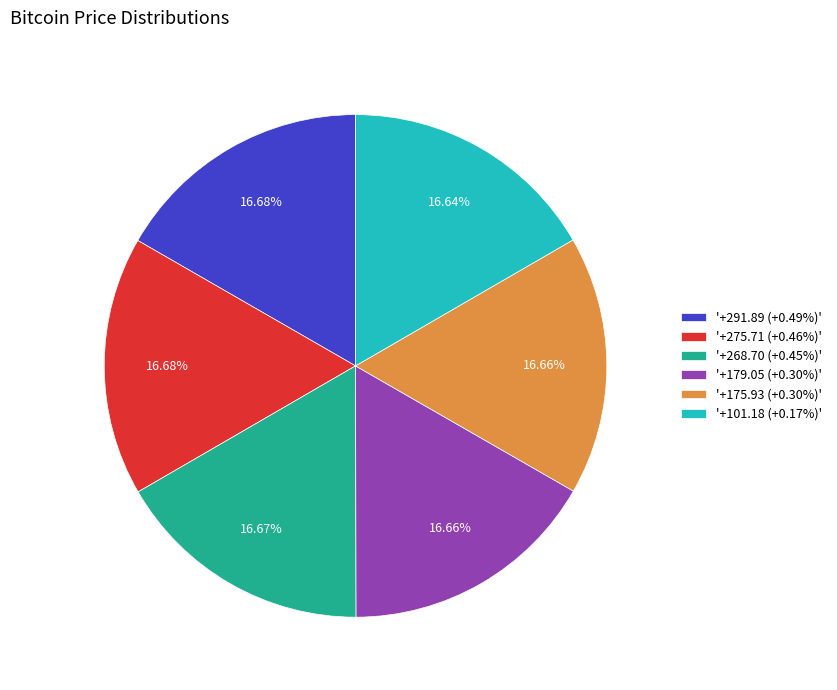

To the nearest percent, what is the average slice percentage?

17%